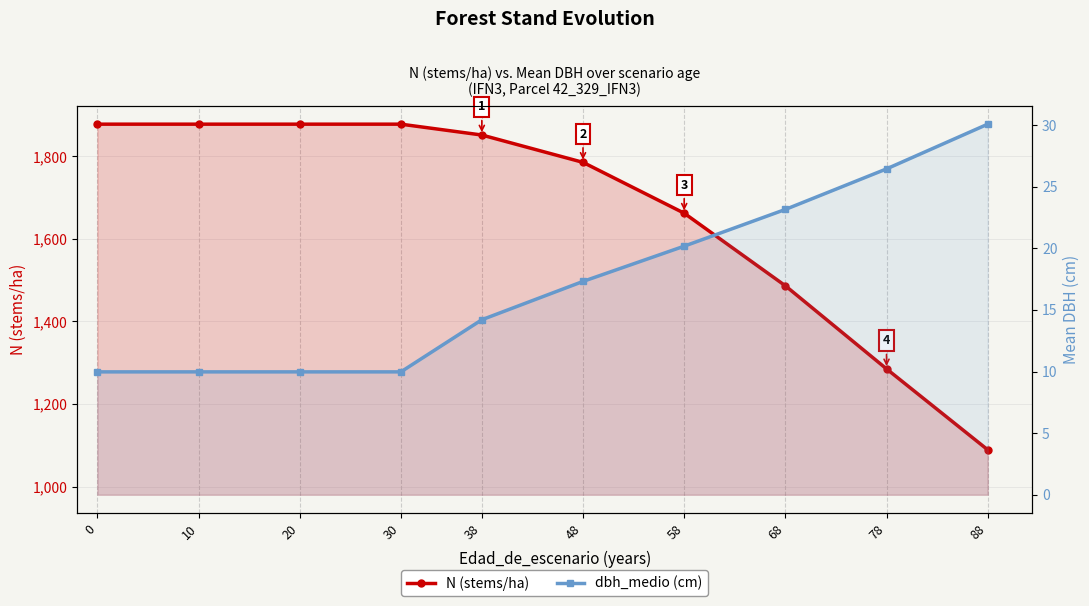

Count the number of categories in the chart.

10